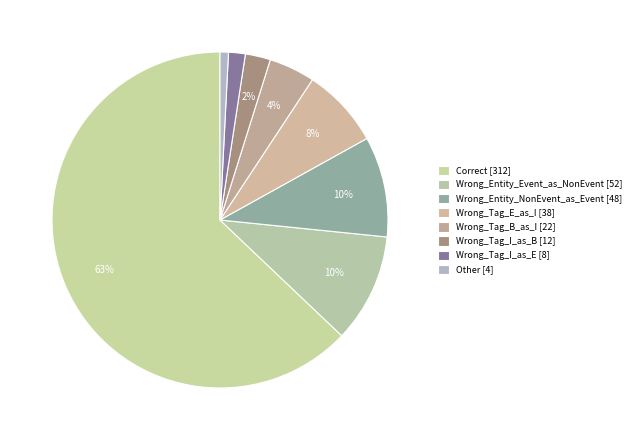

How much of the chart is everything except Wrong_Entity_Event_as_NonEvent?

89.5%